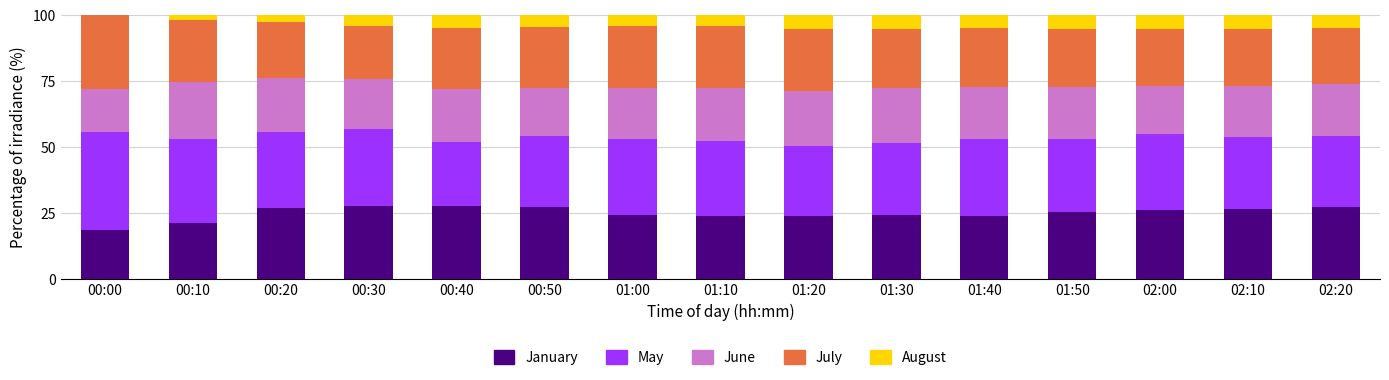

What is the total value across all series at 02:20?

100.0